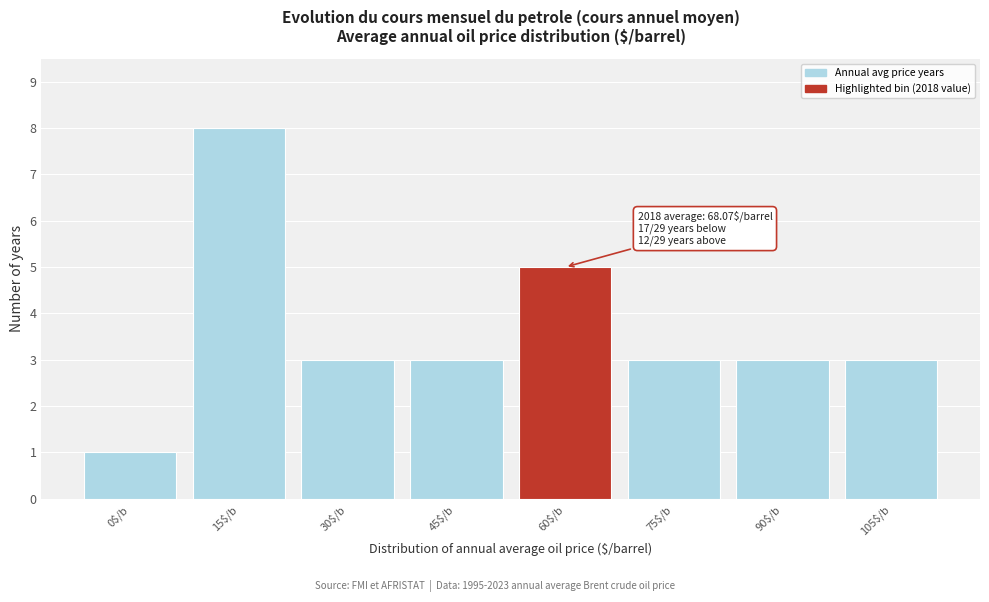

Reading left to right, list all the values displayed in this chart.

1	8	3	3	5	3	3	3